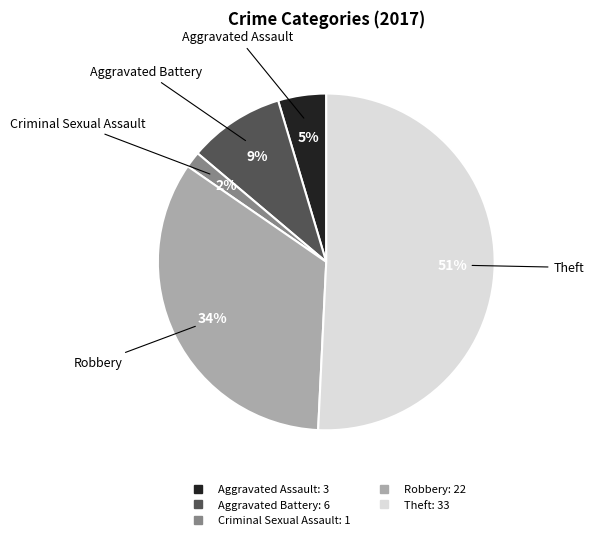

Is the sum of Aggravated Assault and Robbery greater than half?

No